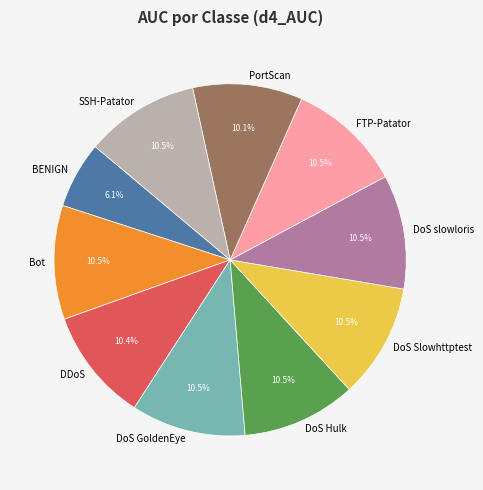

Does any single category account for the majority?

No